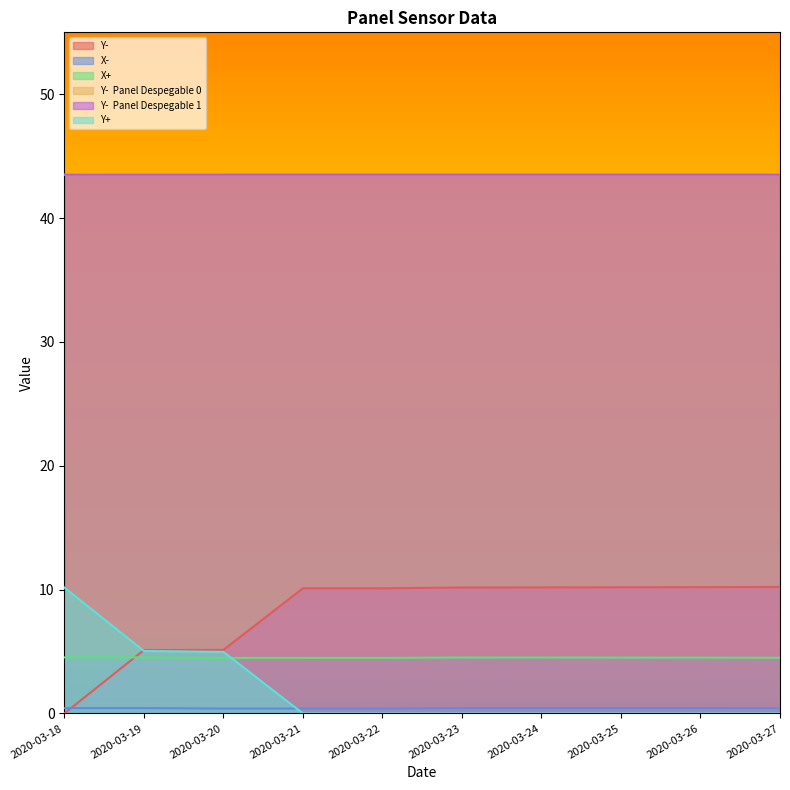

Where do Y+ and Y- first cross each other?

2020-03-18 and 2020-03-19